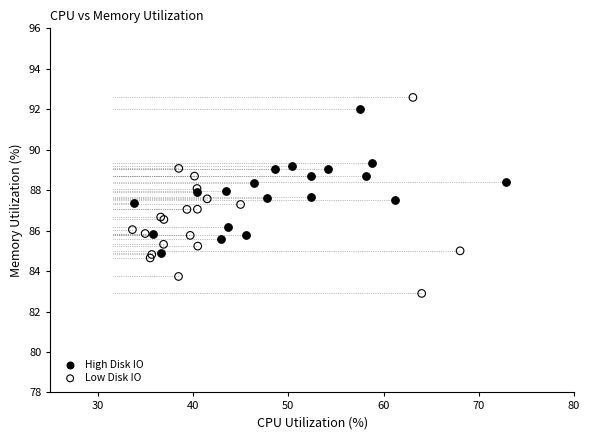

What are all the series names shown in the legend?

High Disk IO, Low Disk IO